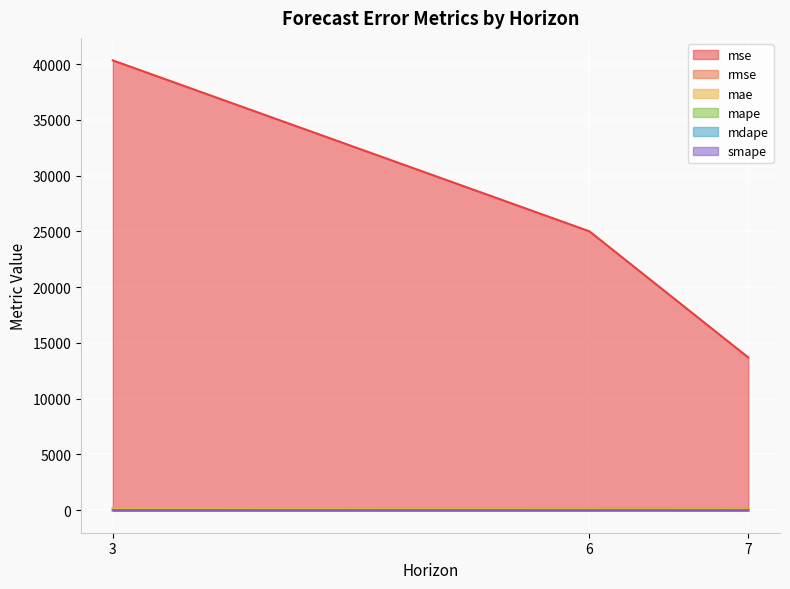

What are all the series names shown in the legend?

mse, rmse, mae, mape, mdape, smape